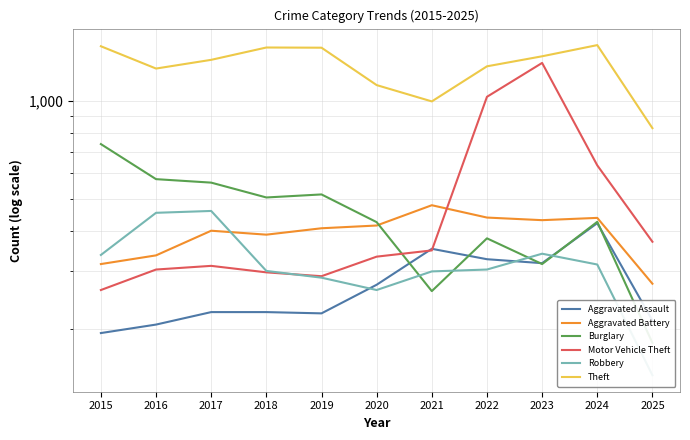

What is the difference between the Aggravated Assault values at 2019 and 2021?

129